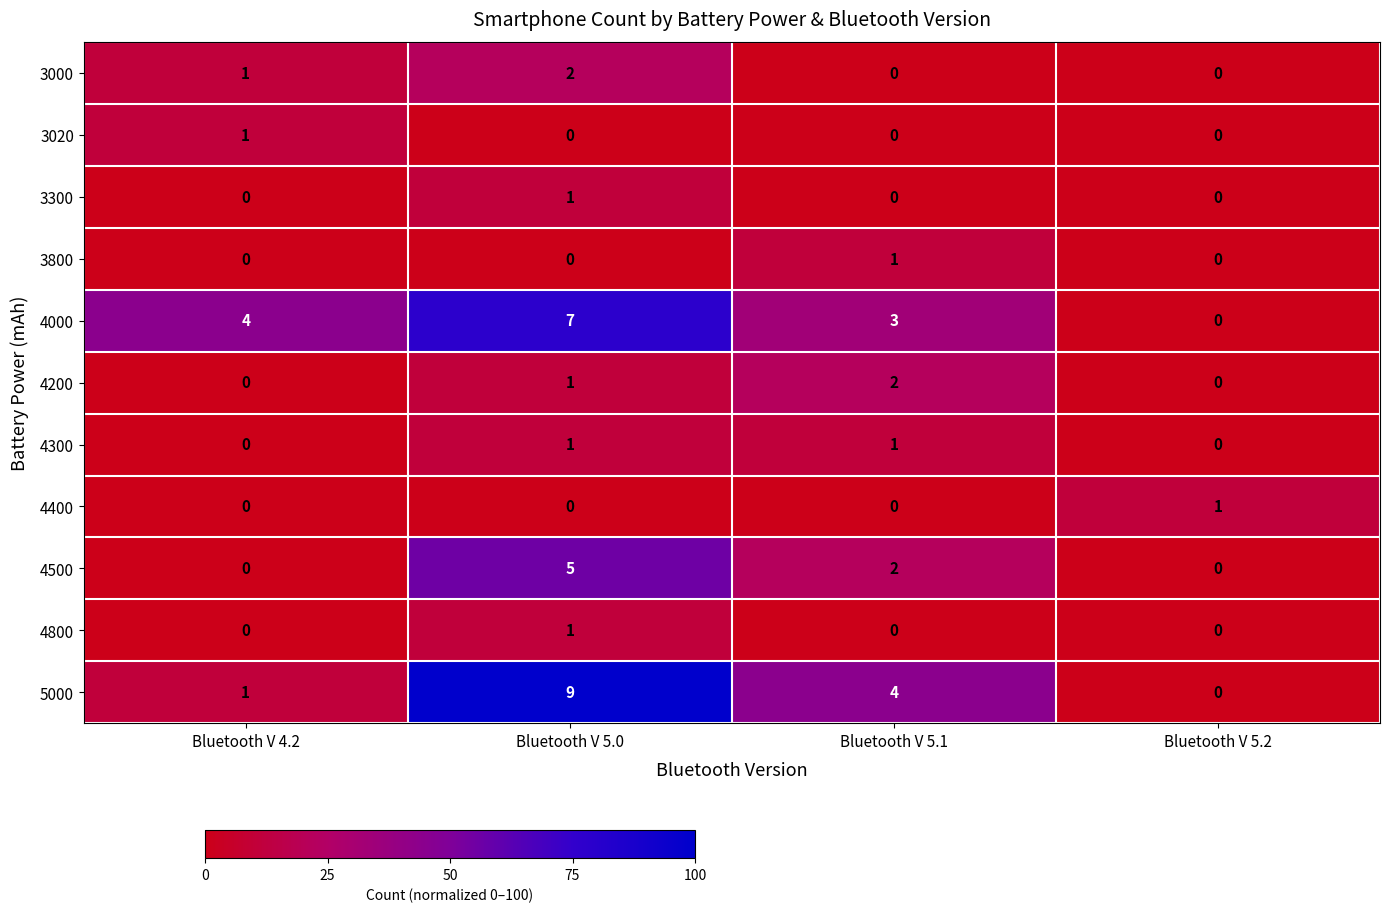

True or false: 3000 has a value of 0 at Bluetooth V 4.2.

False